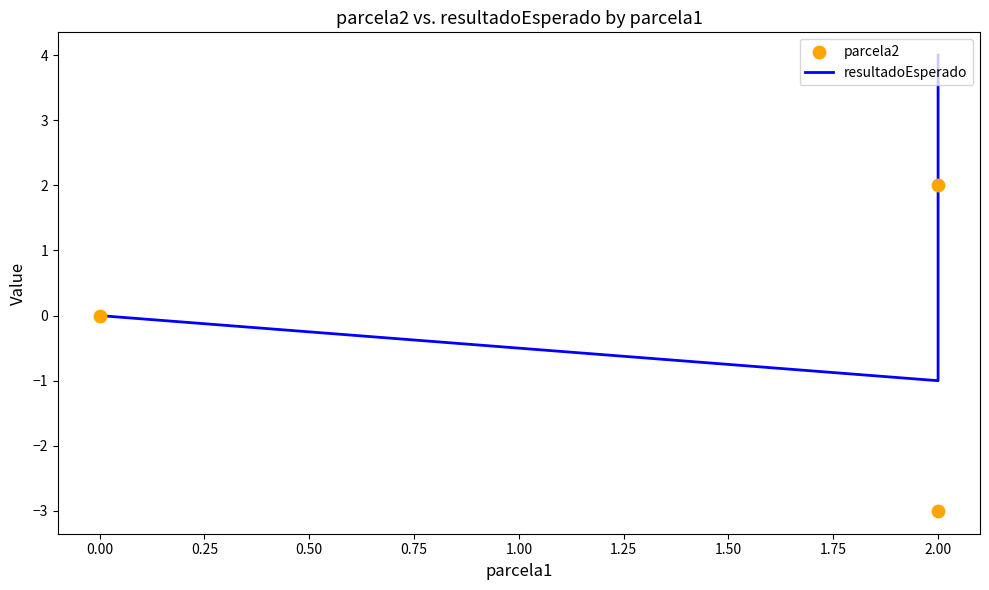

Which series contains the lowest Y value?

parcela2